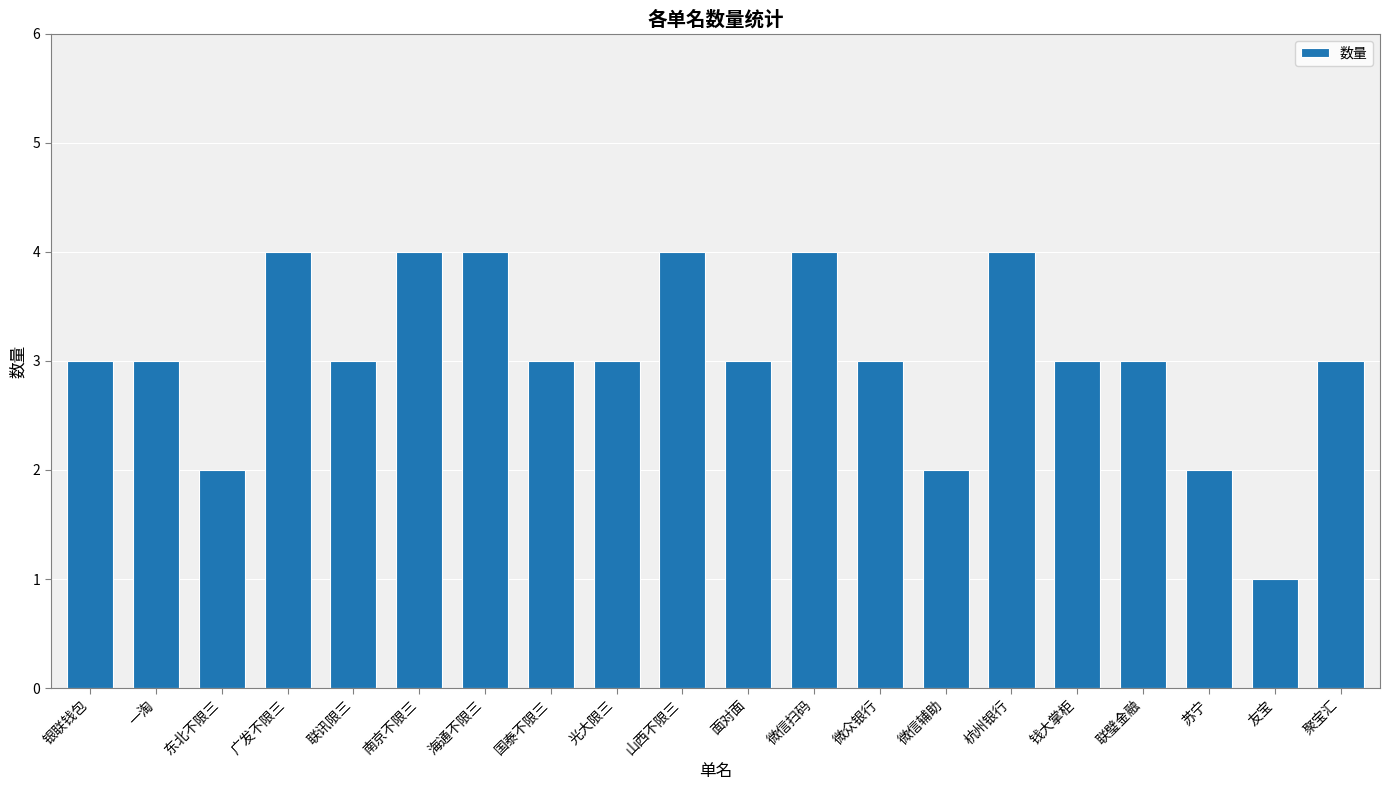

What is the average value?

3